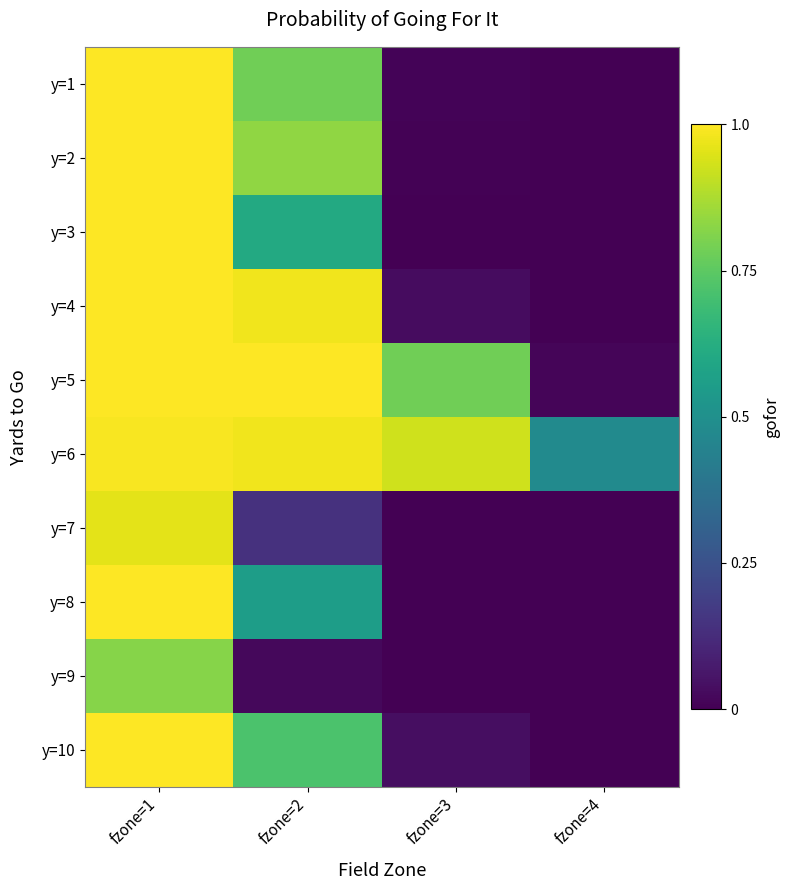

Which has a higher value, fzone=4 or fzone=2?

fzone=2